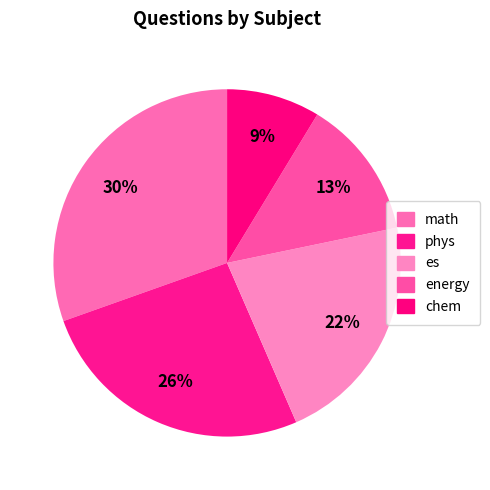

The es slice represents 22% of the pie. True or false?

True